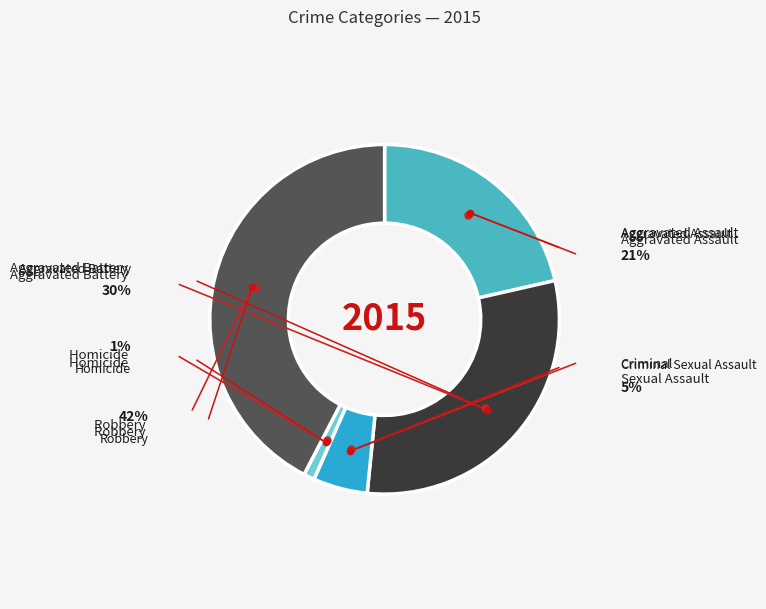

How many segments does this pie chart have?

5